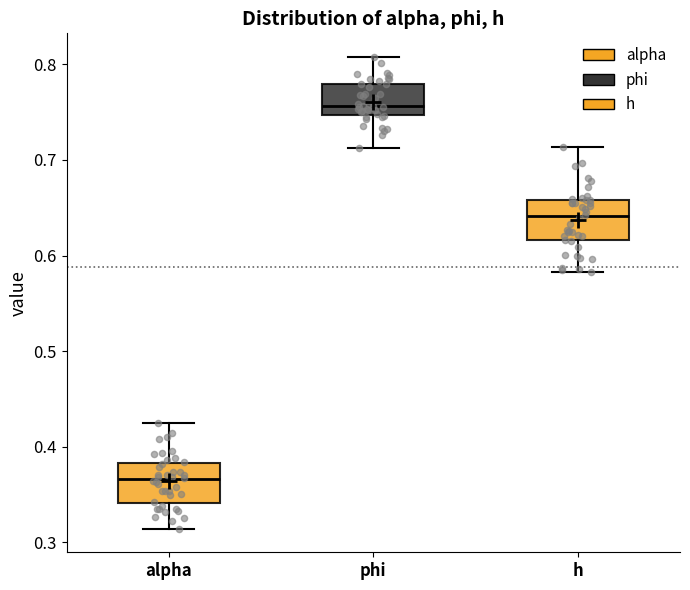

Where does the median line of the box for phi sit on the y-axis? The values are not printed on the chart, so give them approximately, as read against the axis.

0.76